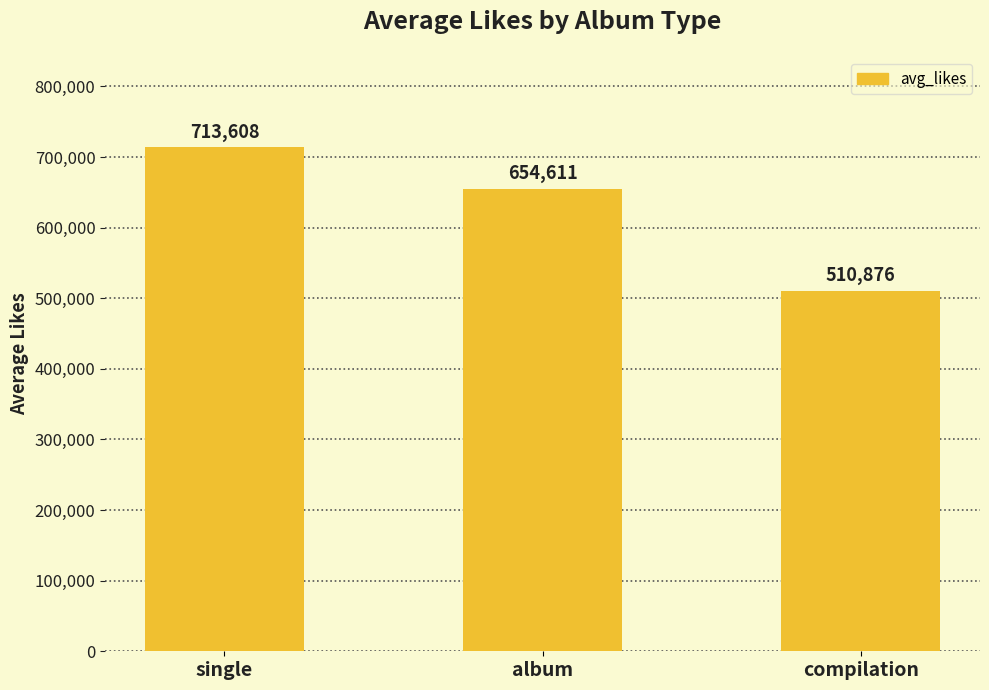

What is the change in value from album to compilation?

-143735